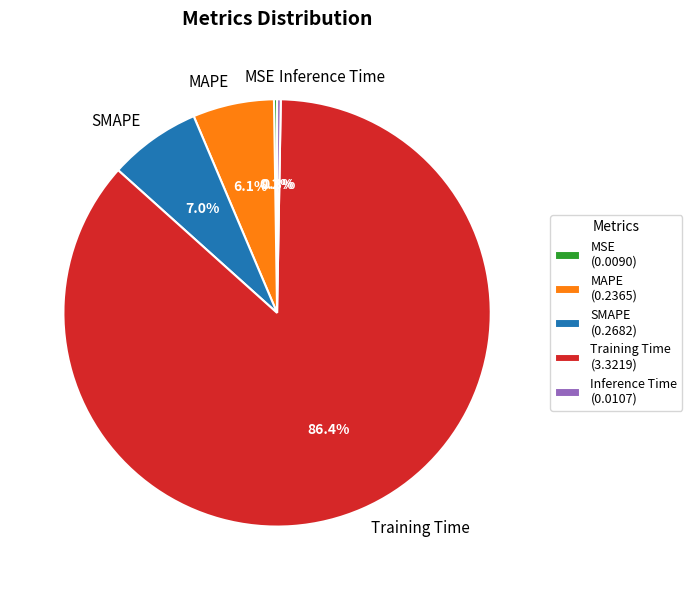

To the nearest percent, what is the average slice percentage?

20%